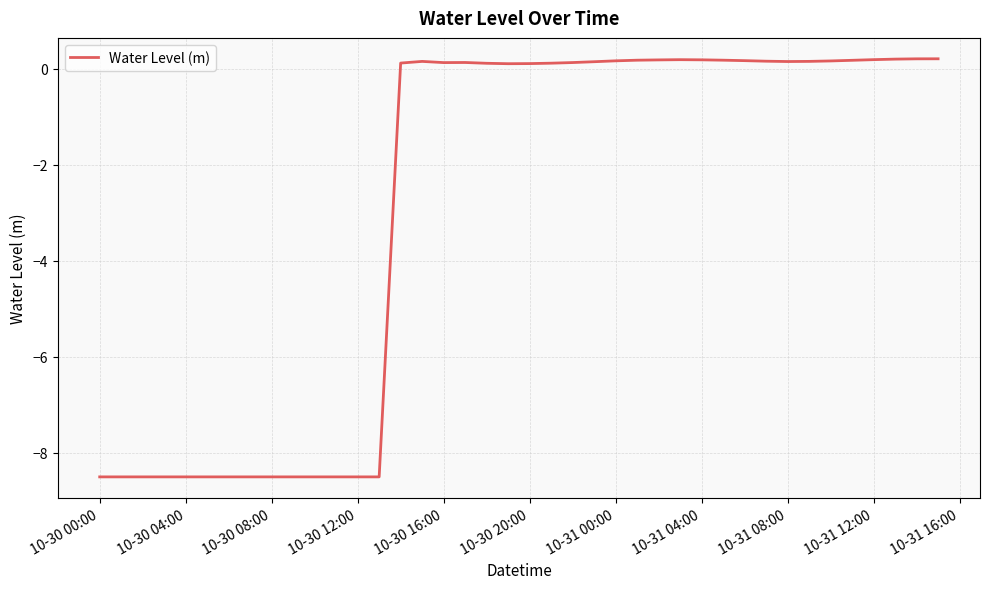

What is the average value?

-2.9